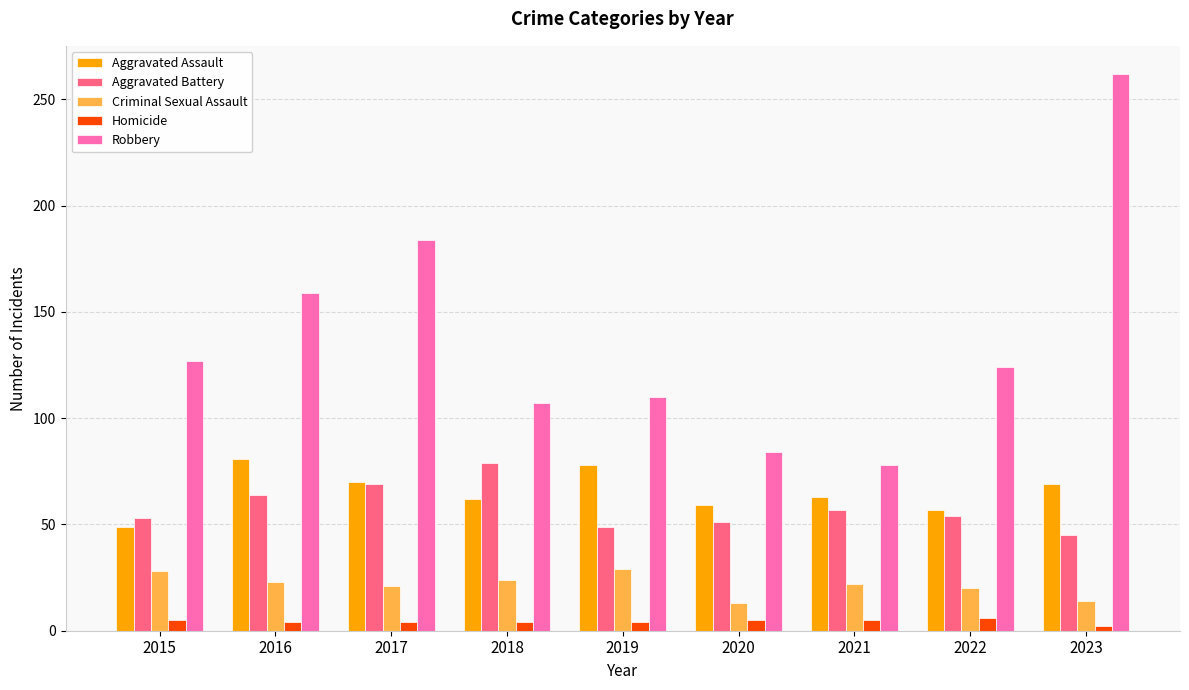

What are all the series names shown in the legend?

Aggravated Assault, Aggravated Battery, Criminal Sexual Assault, Homicide, Robbery